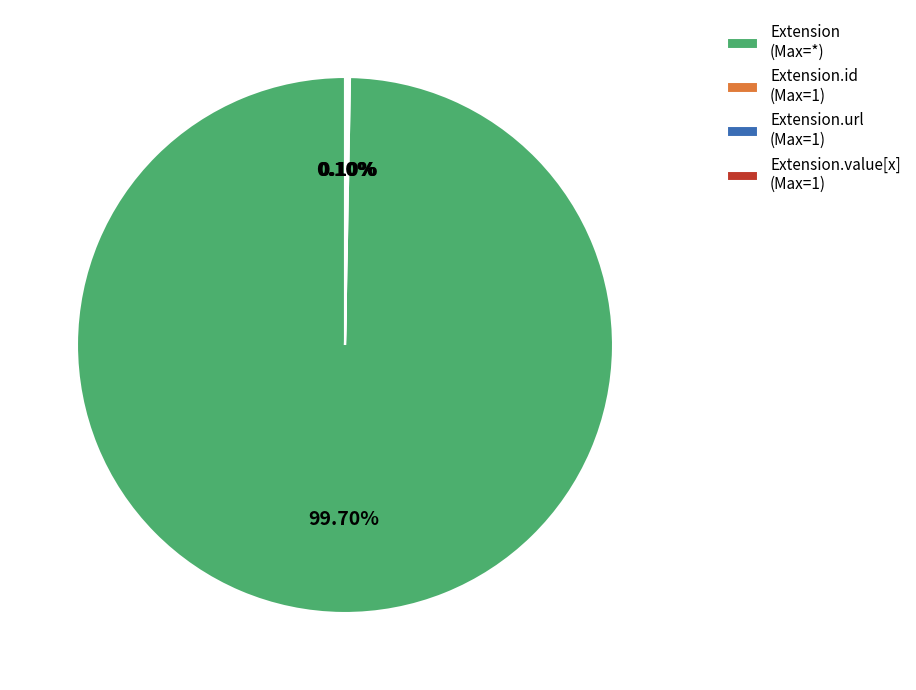

Which slice is the largest?

Extension (Max=*)